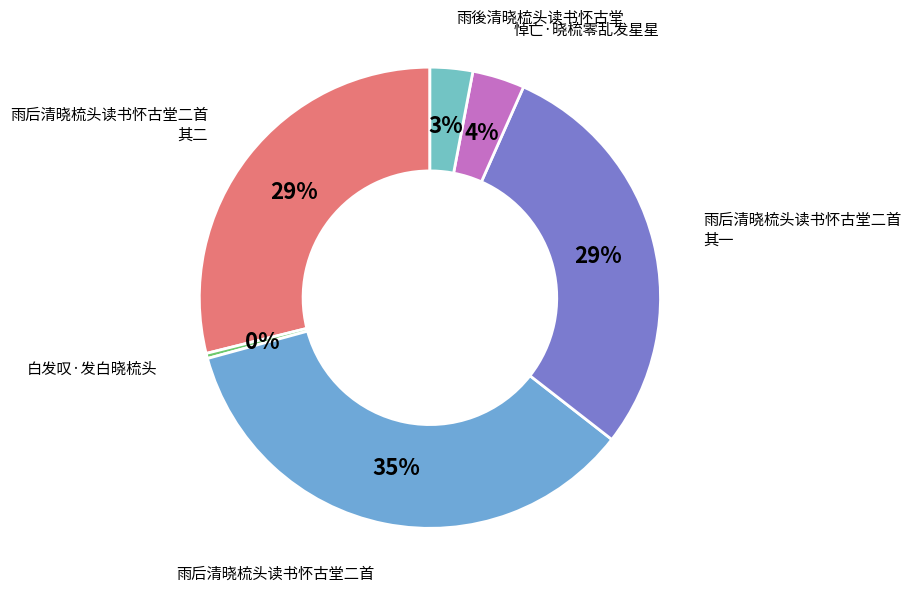

Count the number of slices in the pie.

6